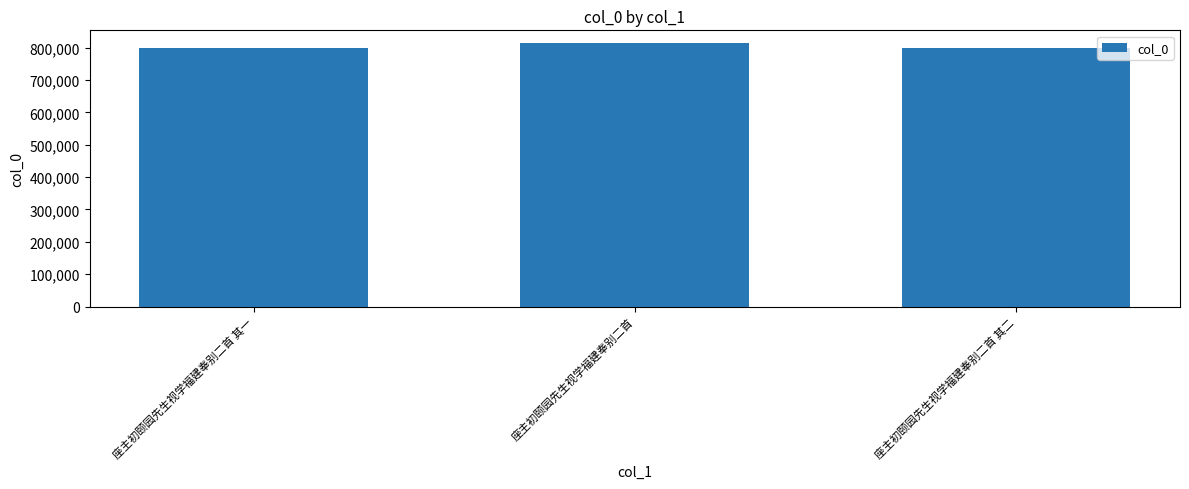

What is the label of the 3rd bar from the left?

座主初颐园先生视学福建奉别二首 其二